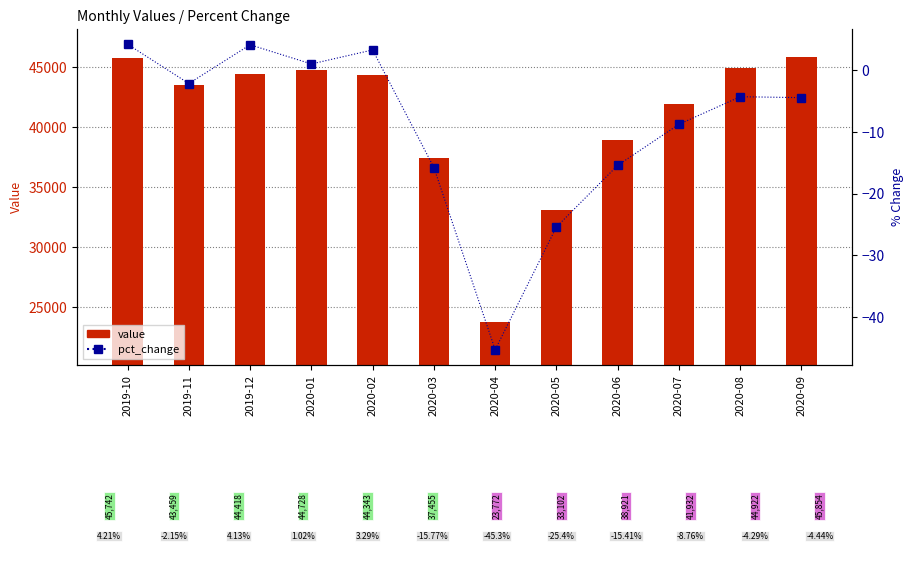

What is the sum of all value values?

488648.0